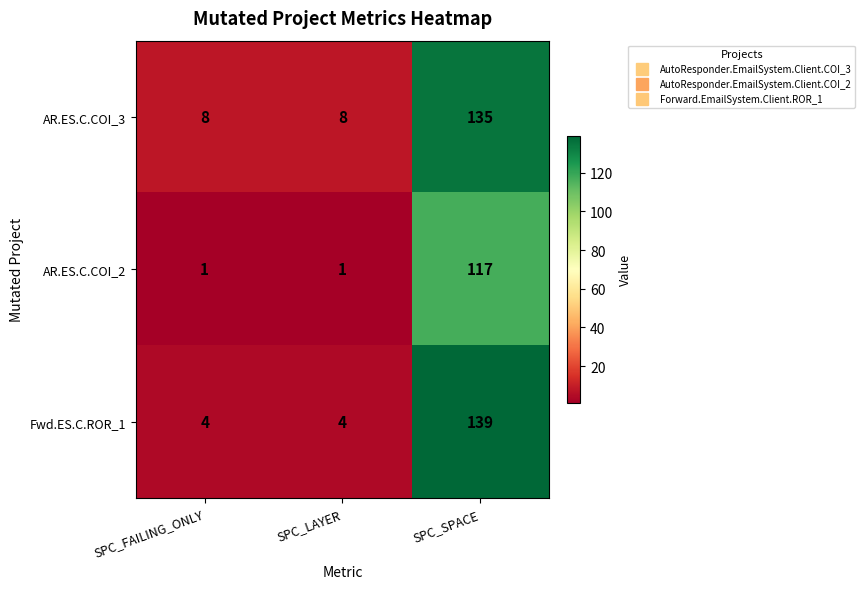

What is the sum of all AR.ES.C.COI_2 values?

119